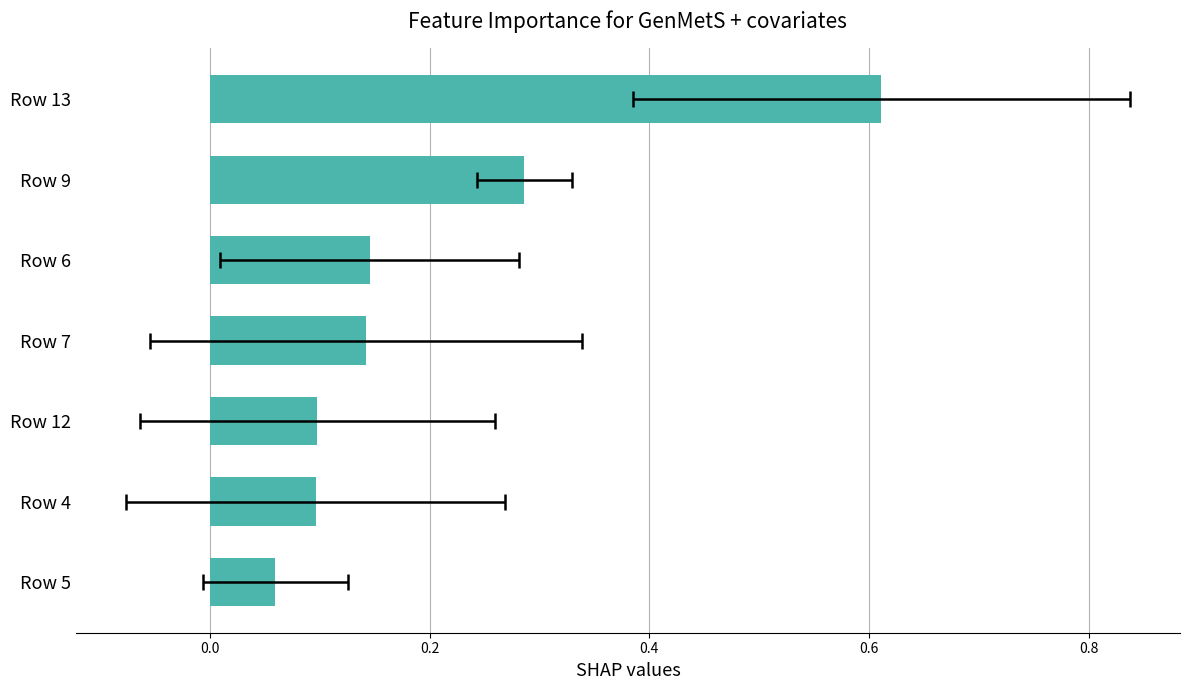

How many series are shown in this chart?

1